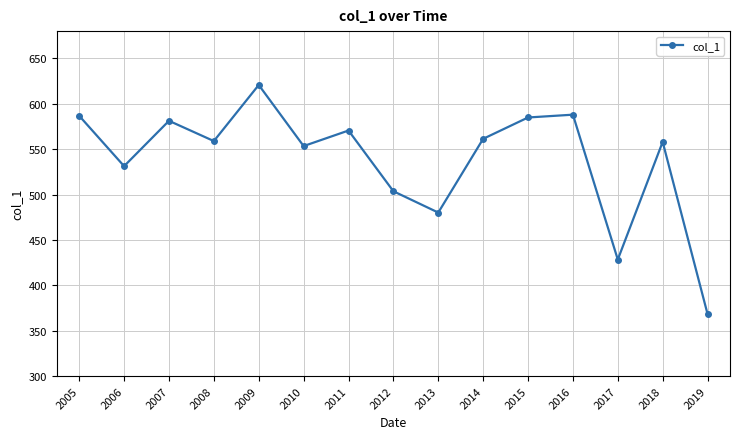

Where does the data first go above 558?

2005